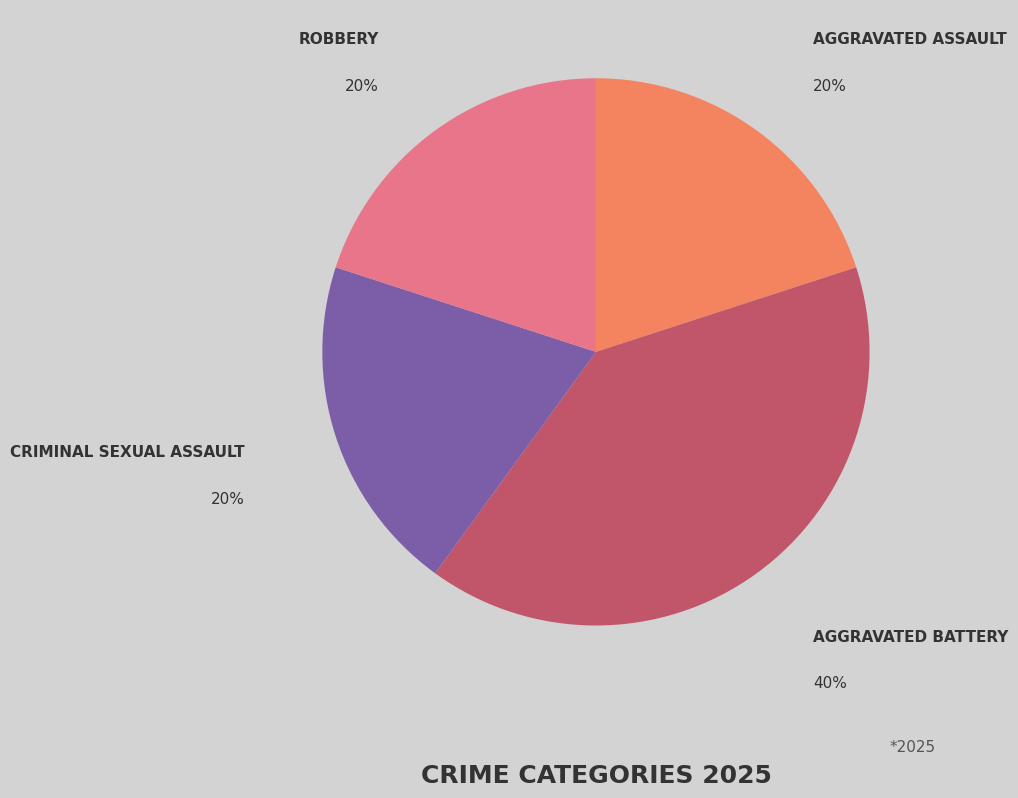

Do ROBBERY and AGGRAVATED ASSAULT together represent more than half of the pie?

No